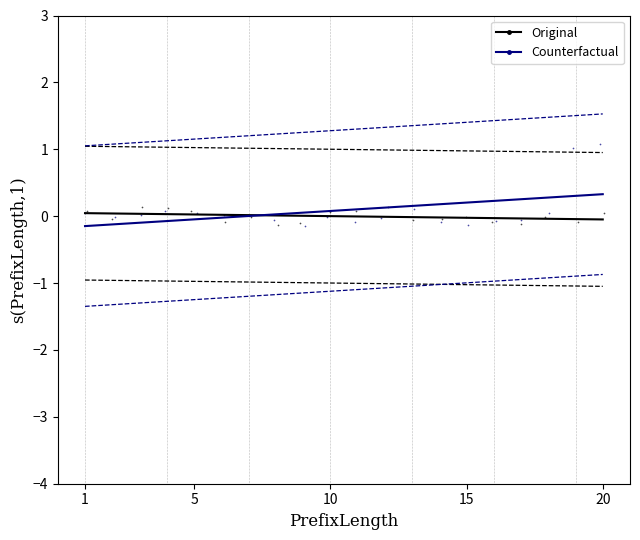

Which series has the largest Y range (max minus min)?

Counterfactual